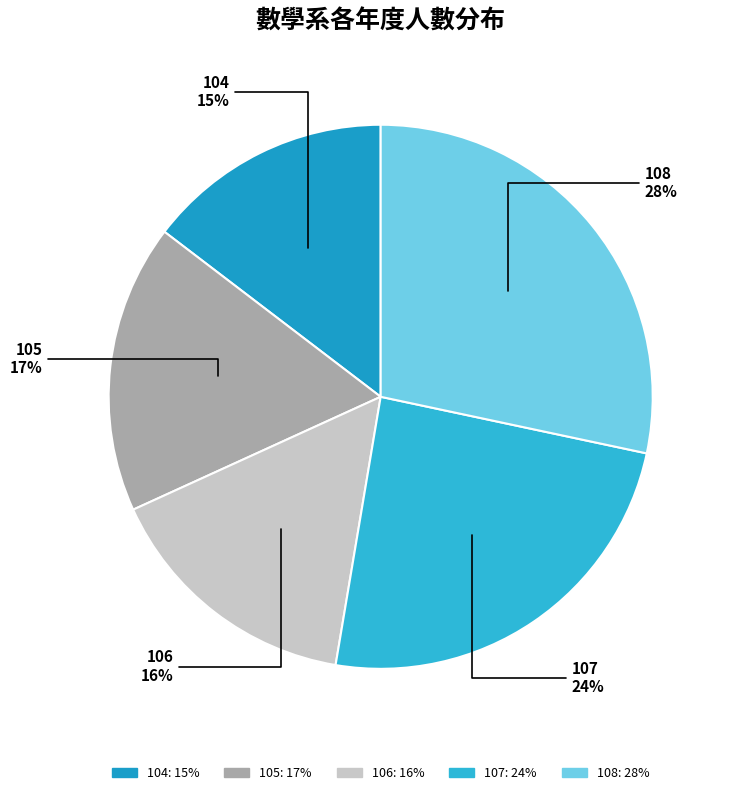

What is the largest slice in the pie chart?

108